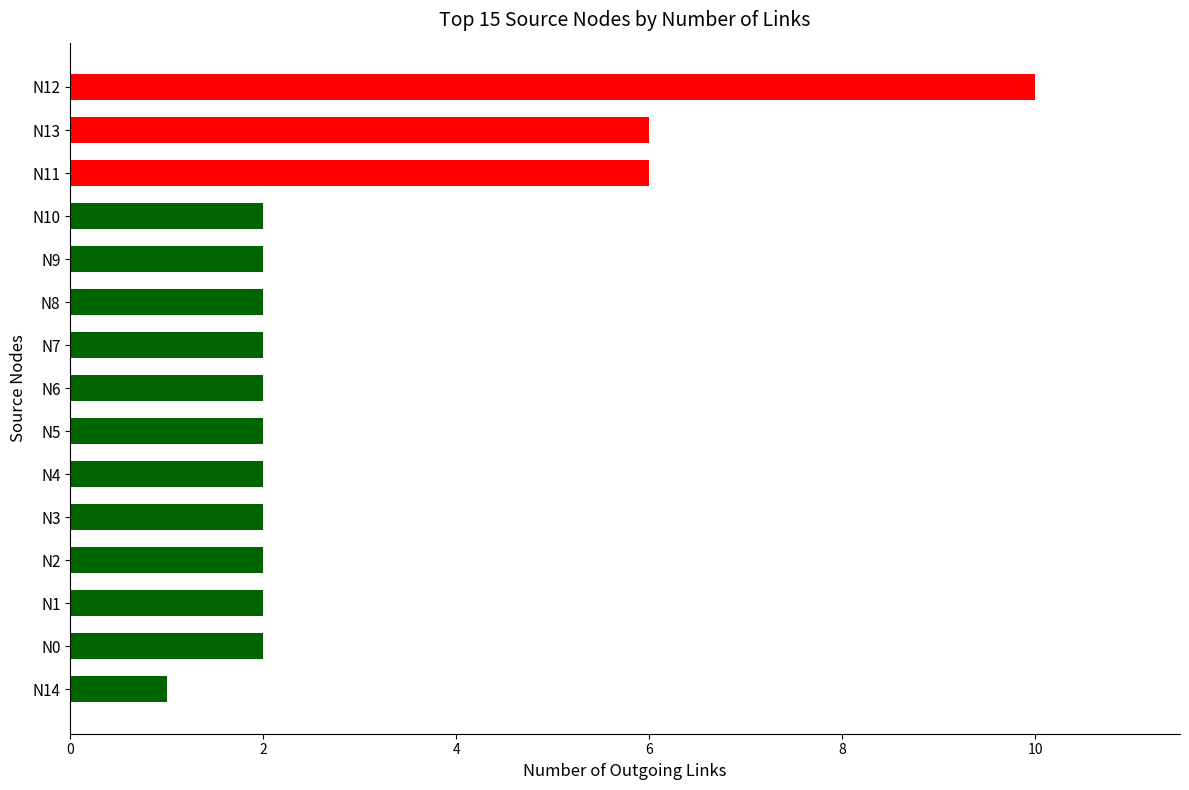

Reading bottom to top, transcribe all the data shown in this chart.

N14=1	N0=2	N1=2	N2=2	N3=2	N4=2	N5=2	N6=2	N7=2	N8=2	N9=2	N10=2	N11=6	N13=6	N12=10